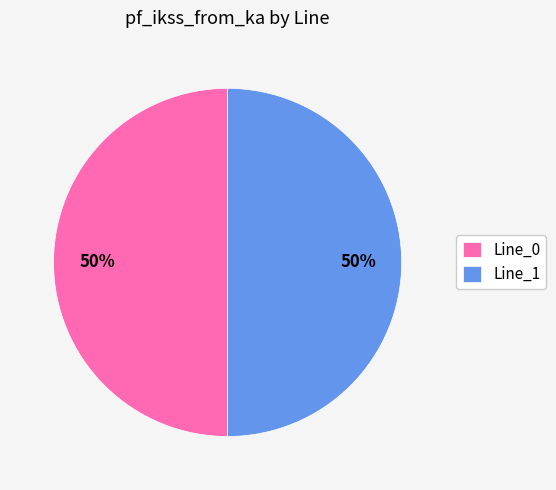

To the nearest percent, what is the combined percentage of Line_0 and Line_1?

100%